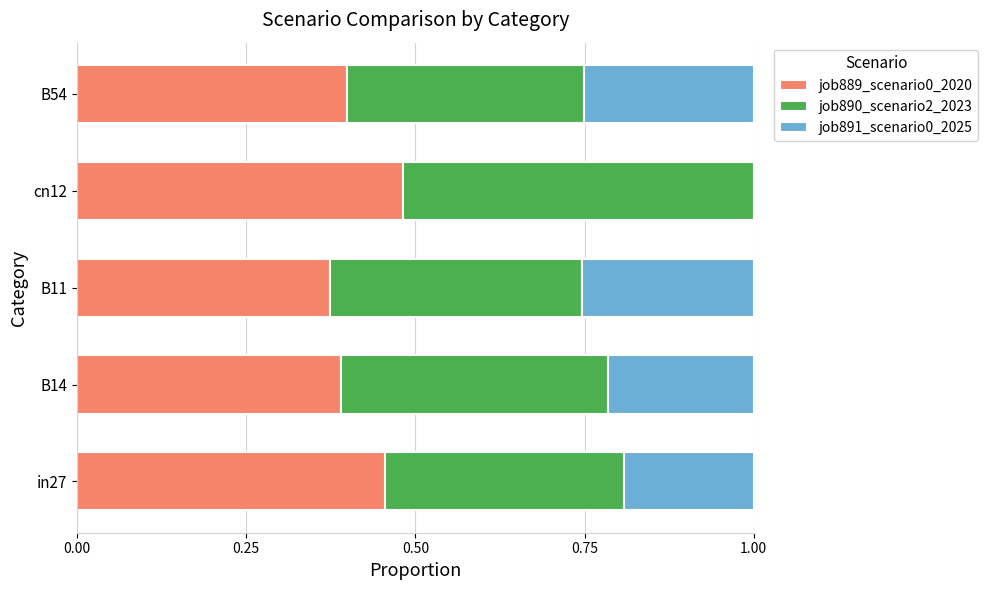

Which category has the highest value in the job889_scenario0_2020 series?

cn12